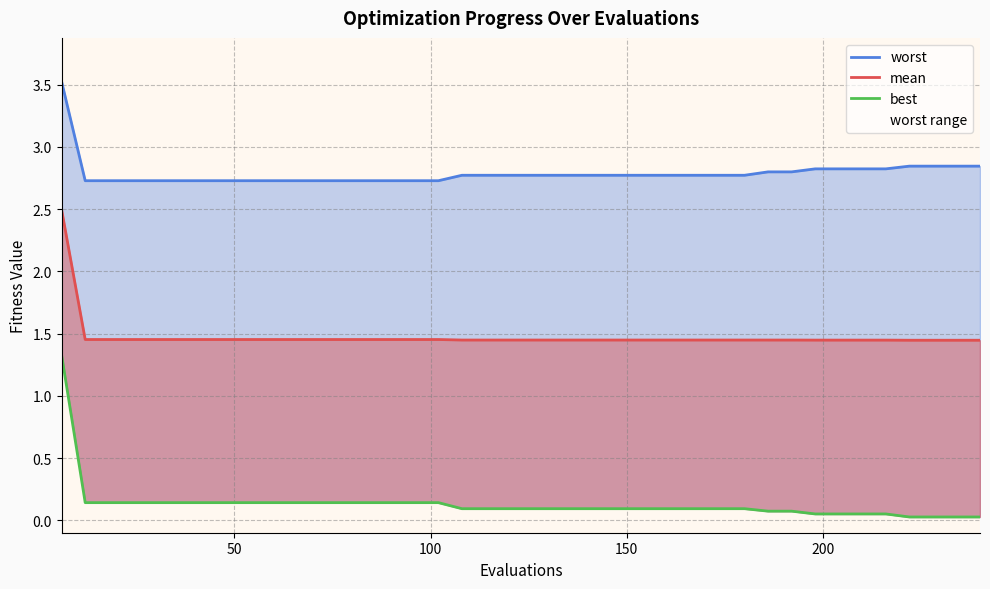

Reading left to right, list all the values displayed in this chart.

worst: 3.5	2.7	2.7	2.7	2.7	2.7	2.7	2.7	2.7	2.7	2.7	2.7	2.7	2.7	2.7	2.7	2.7	2.8	2.8	2.8	2.8	2.8	2.8	2.8	2.8	2.8	2.8	2.8	2.8	2.8	2.8	2.8	2.8	2.8	2.8	2.8	2.8	2.8	2.8	2.8
mean: 2.5	1.5	1.5	1.5	1.5	1.5	1.5	1.5	1.5	1.5	1.5	1.5	1.5	1.5	1.5	1.5	1.5	1.4	1.4	1.4	1.4	1.4	1.4	1.4	1.4	1.4	1.4	1.4	1.4	1.4	1.4	1.4	1.4	1.4	1.4	1.4	1.4	1.4	1.4	1.4
best: 1.3	0.1	0.1	0.1	0.1	0.1	0.1	0.1	0.1	0.1	0.1	0.1	0.1	0.1	0.1	0.1	0.1	0.1	0.1	0.1	0.1	0.1	0.1	0.1	0.1	0.1	0.1	0.1	0.1	0.1	0.1	0.1	0.1	0.1	0.1	0.1	0.0	0.0	0.0	0.0